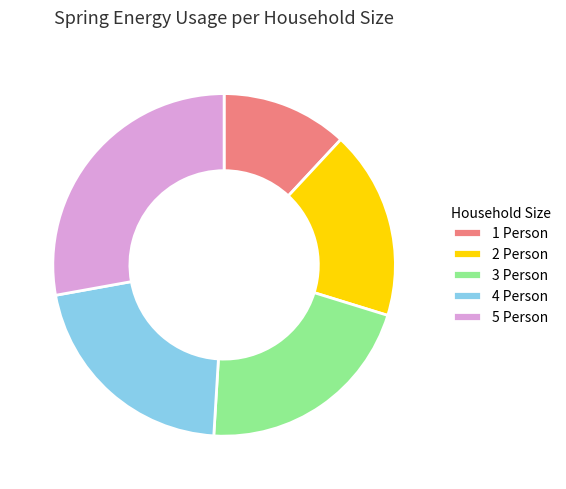

How many slices are in this pie chart?

5